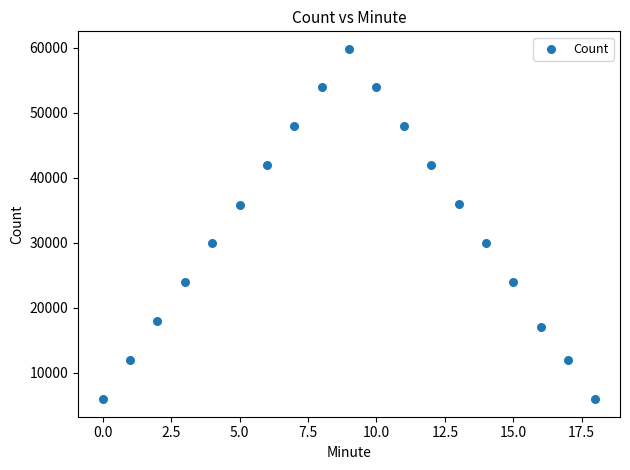

What is the range of Y values (max minus min)?

53948